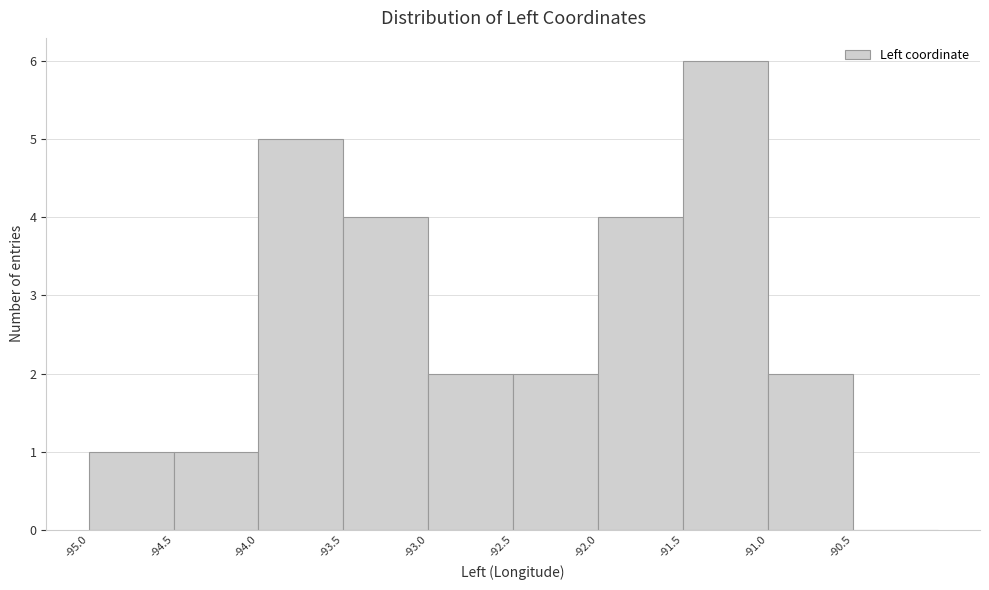

Reading left to right, transcribe this chart: for each bar, give the range it covers on the x-axis and its height. The values are not printed on the chart, so give them approximately, as read against the axis.

-95.0 to -94.5: 1
-94.5 to -94.0: 1
-94.0 to -93.5: 5
-93.5 to -93.0: 4
-93.0 to -92.5: 2
-92.5 to -92.0: 2
-92.0 to -91.5: 4
-91.5 to -91.0: 6
-91.0 to -90.5: 2
-90.5 to -90.0: 0